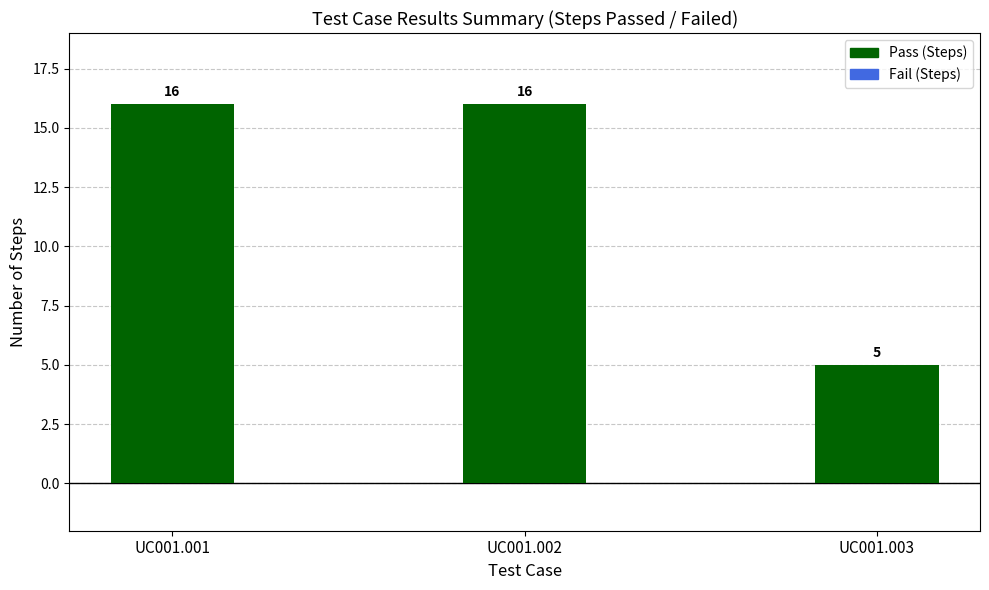

What is the approximate value at UC001.001, to the nearest 10?

20